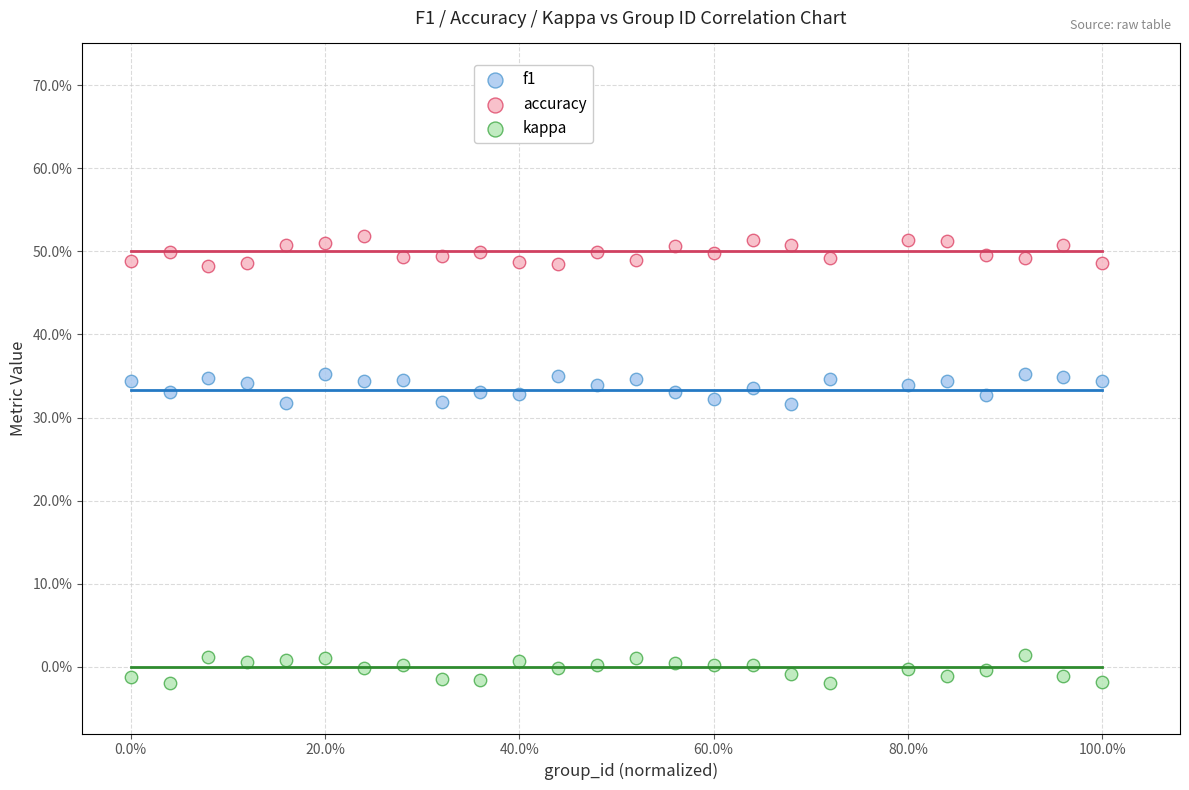

Which series contains the lowest Y value?

kappa